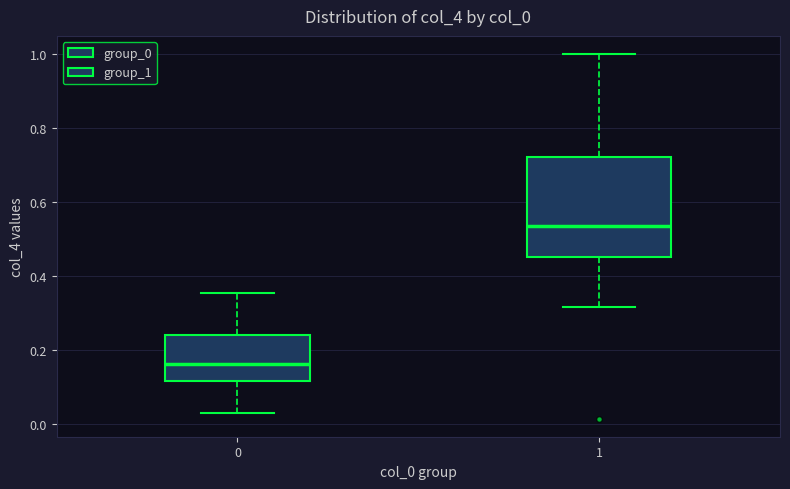

Reading left to right, read every box against the y-axis: the position of its median line, the range the box covers, and the ends of its whiskers. The values are not printed on the chart, so give them approximately, as read against the axis.

0: median 0.16, box 0.12 to 0.24, whiskers 0.04 to 0.36
1: median 0.54, box 0.46 to 0.72, whiskers 0.32 to 1.00